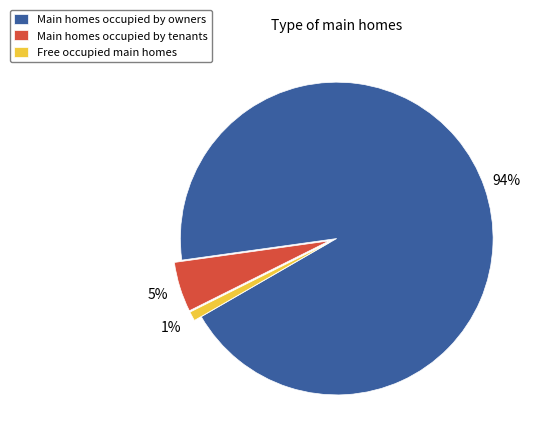

Rank the categories by value from lowest to highest.

Free occupied main homes, Main homes occupied by tenants, Main homes occupied by owners